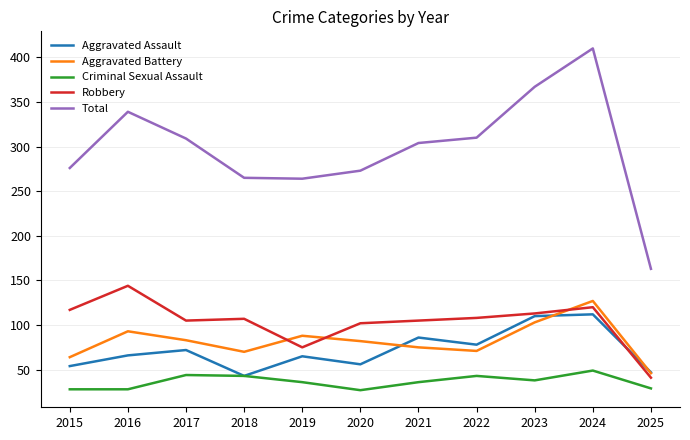

At which category does Aggravated Assault reach its first local valley?

2018